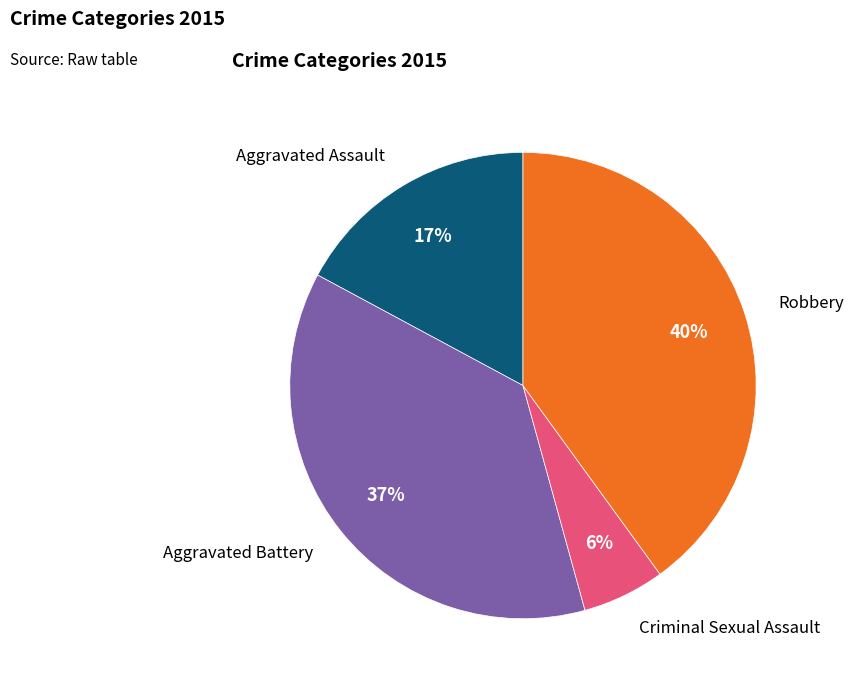

To the nearest percent, what is the average slice percentage?

25%